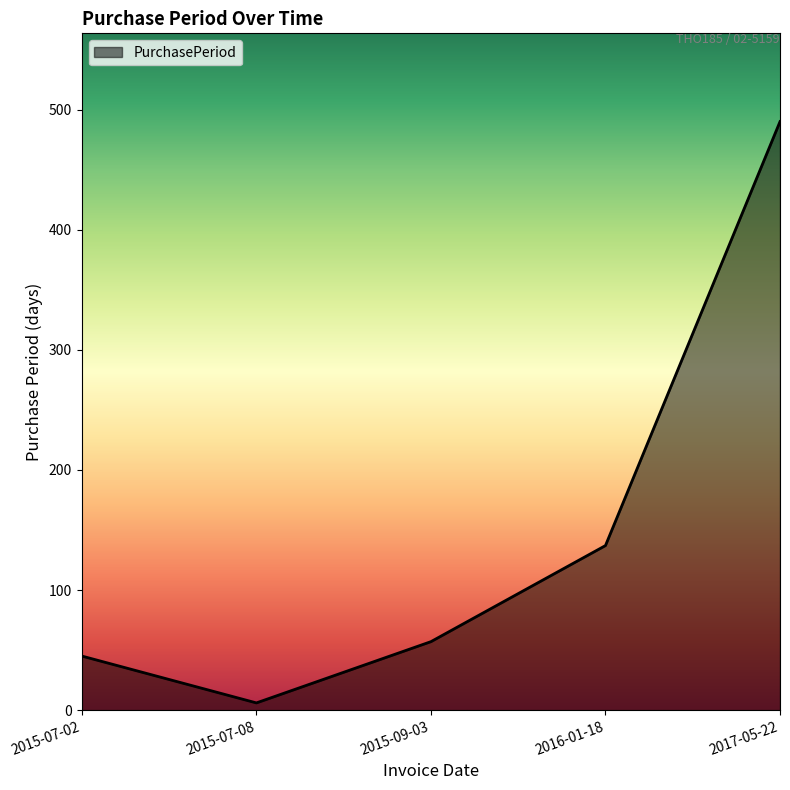

What is the maximum value shown in the chart?

490